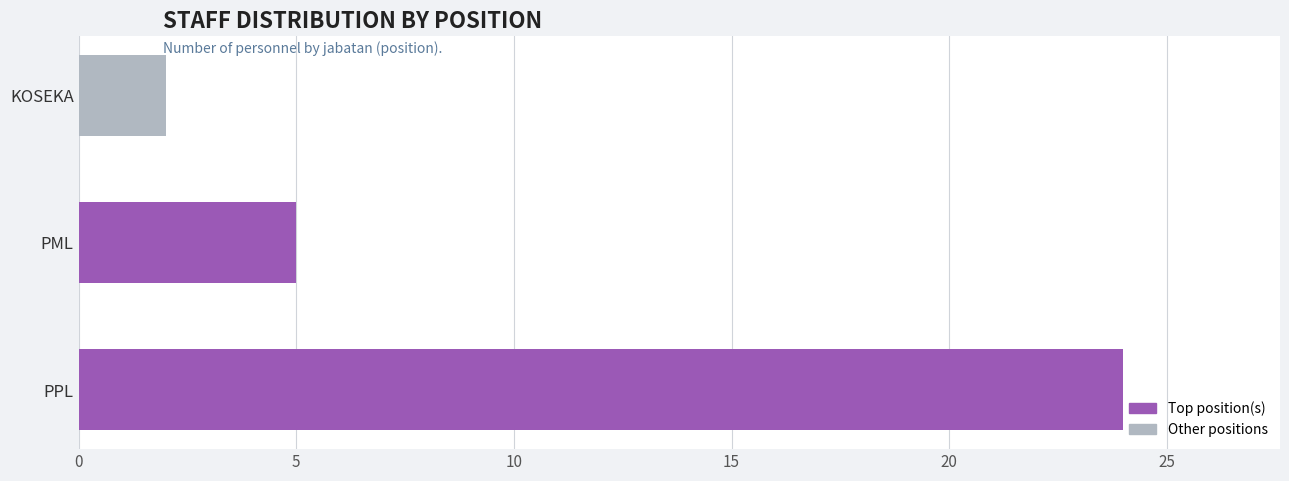

The value at PML is 3. True or false?

False